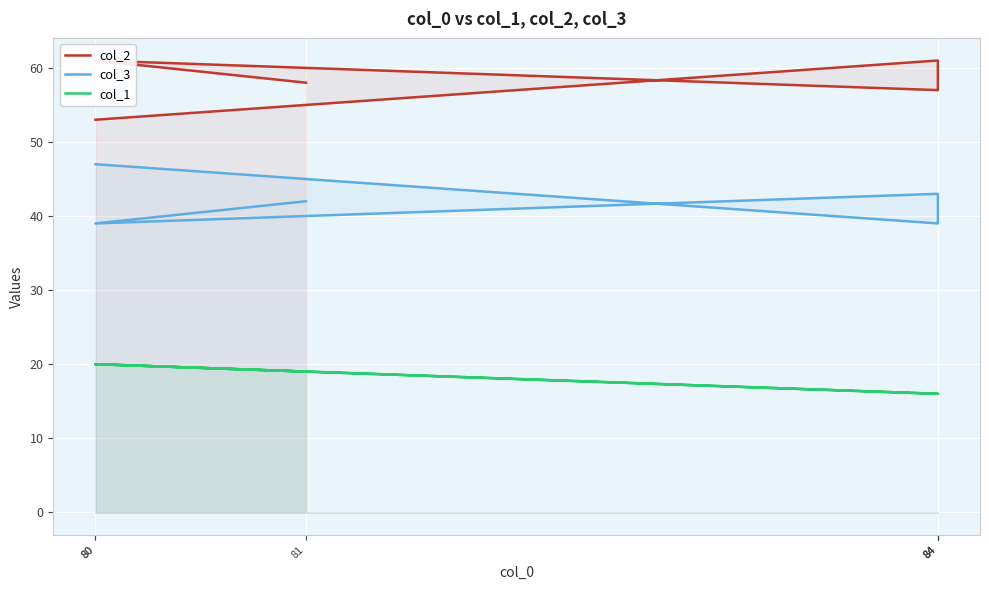

Read the col_3 value at 84.

43